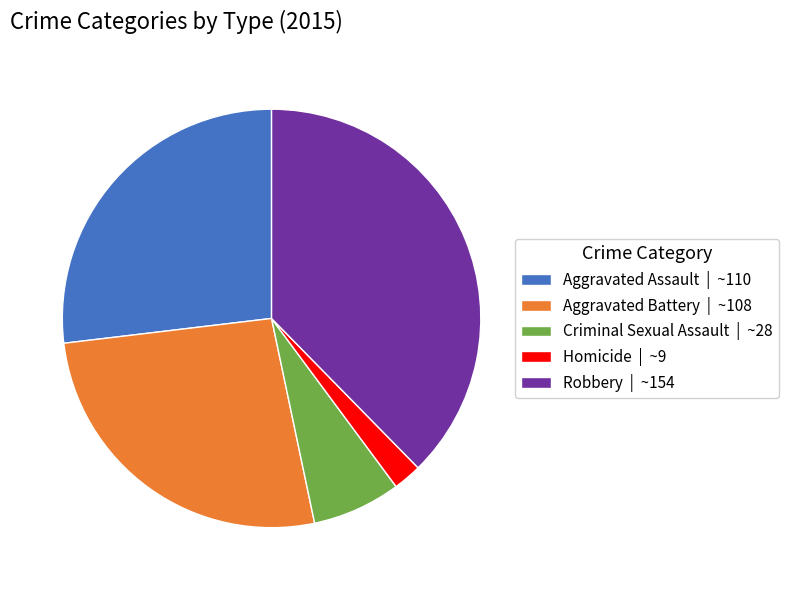

What is the ratio of the value at Criminal Sexual Assault to the value at Robbery?

0.2